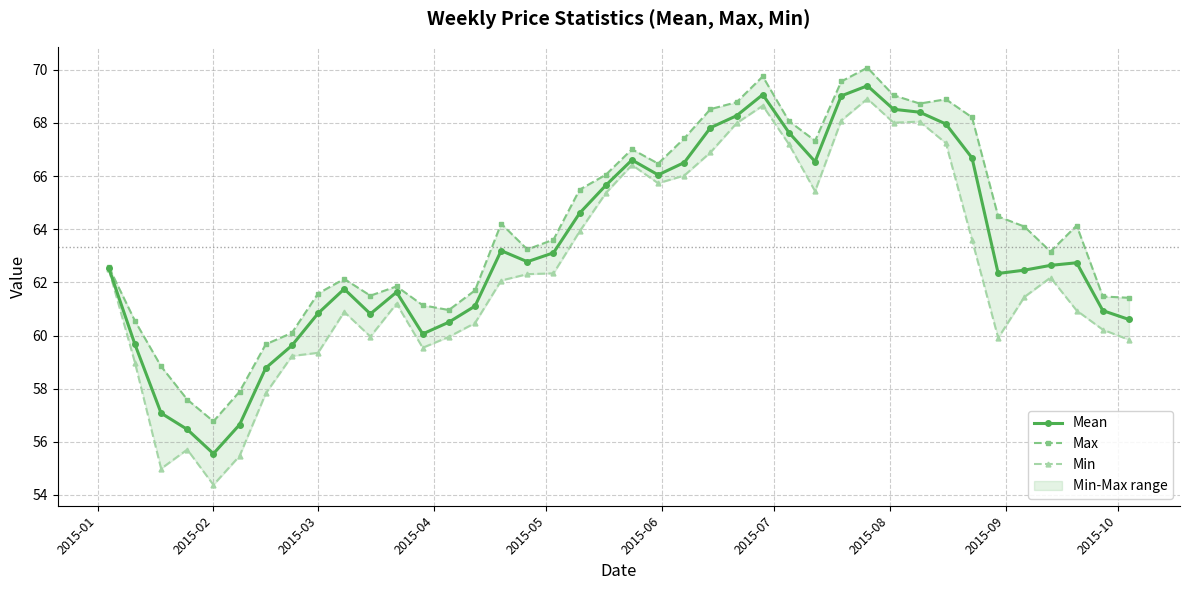

What is the difference between the maximum and second lowest values in the Min series?

13.9